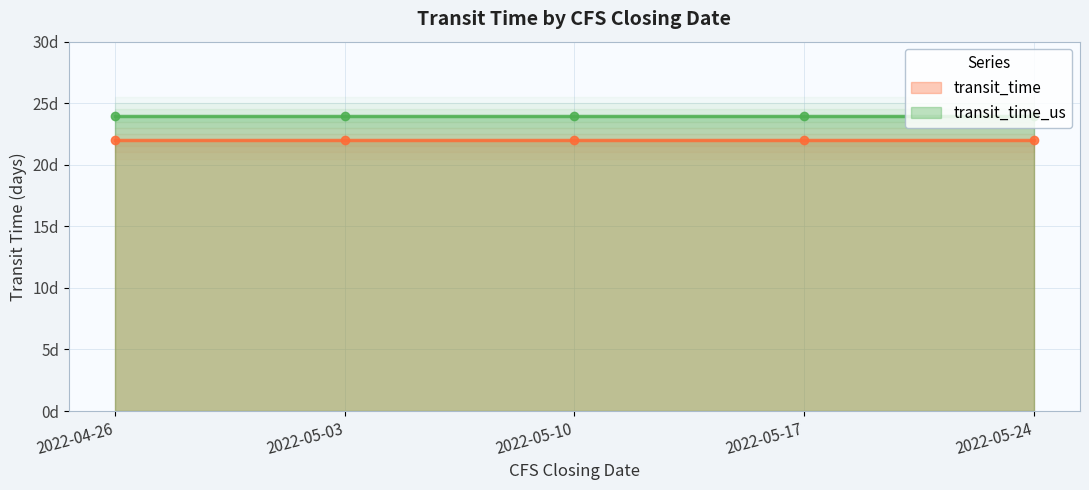

What are all the series names shown in the legend?

transit_time, transit_time_us